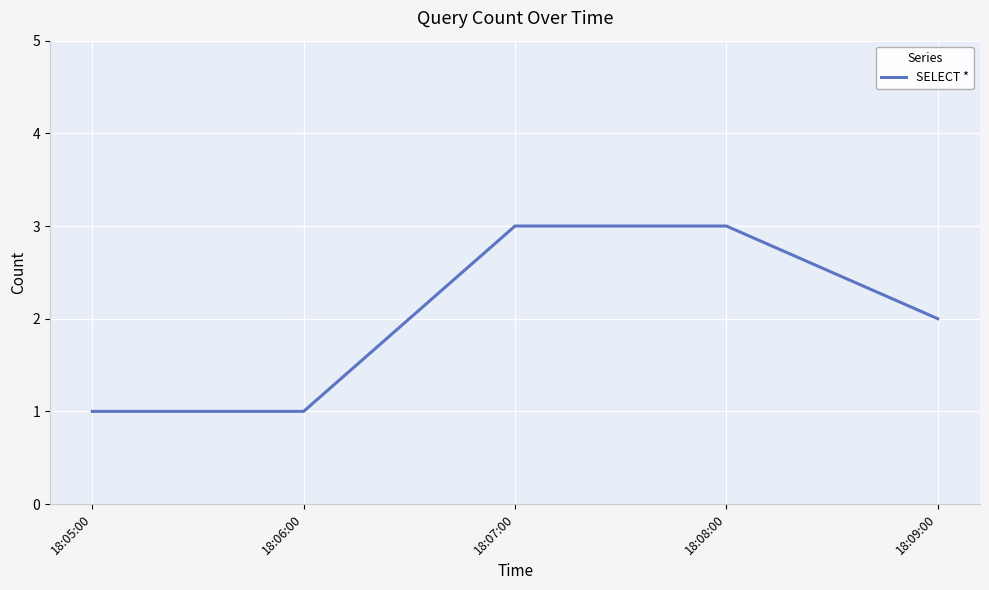

What is the average value?

2